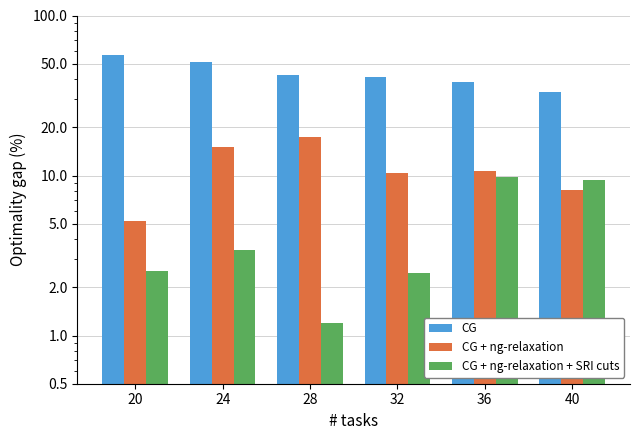

What is the maximum value shown in the chart?

56.7